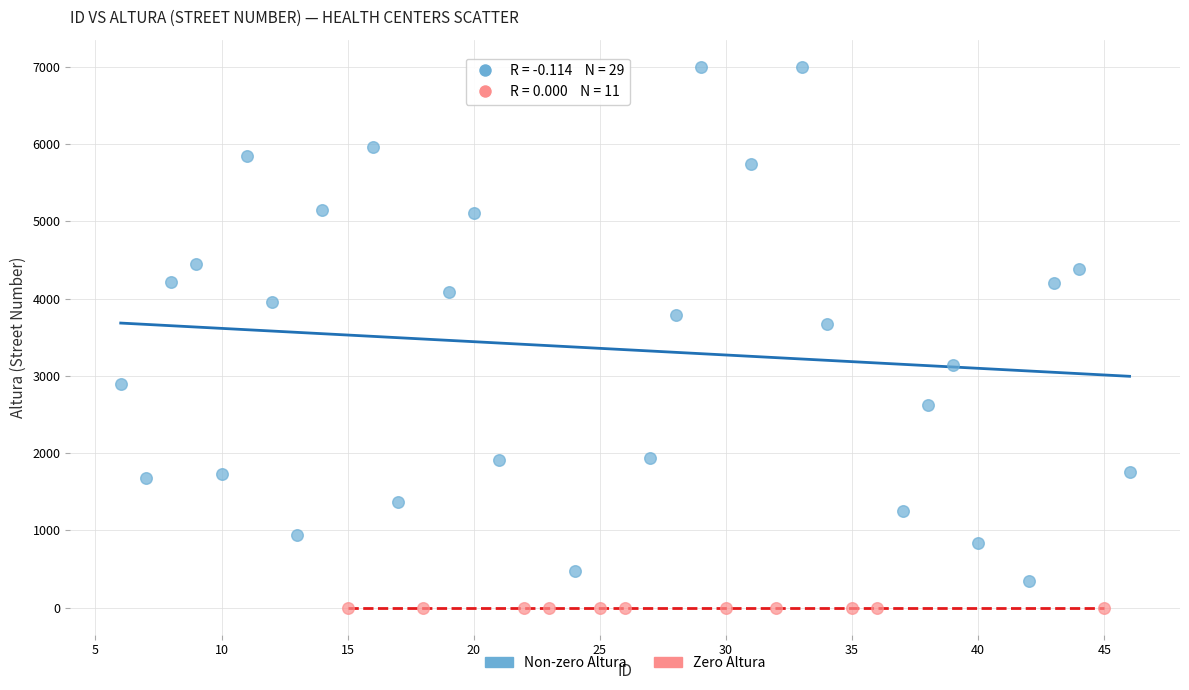

Which series reaches the maximum Y coordinate?

Non-zero Altura